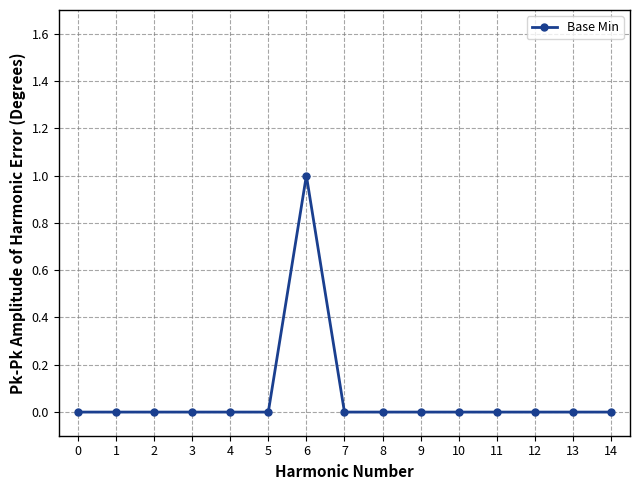

Reading left to right, list all the values displayed in this chart.

0	0	0	0	0	0	1	0	0	0	0	0	0	0	0